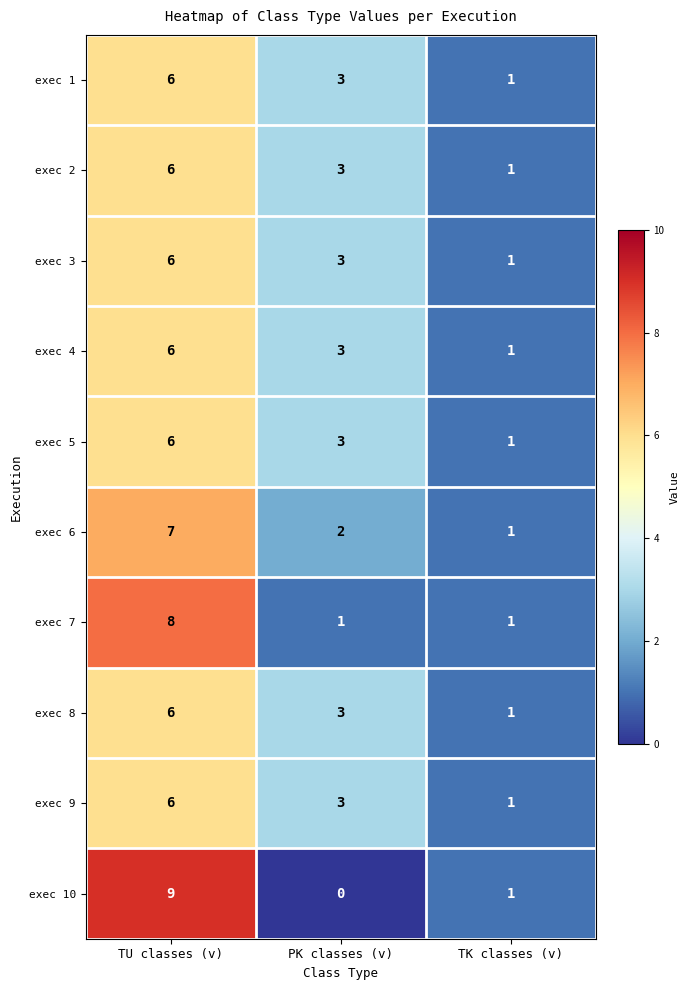

What is the maximum value shown in the chart?

9